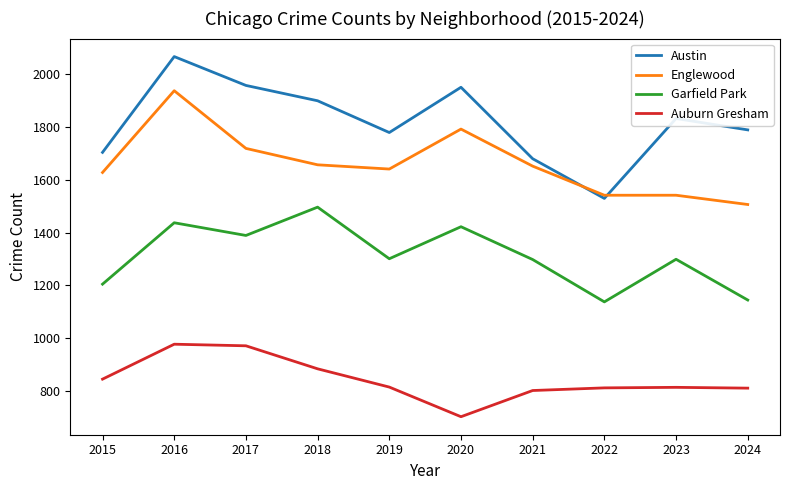

How many interior local valleys does the Garfield Park series have?

3